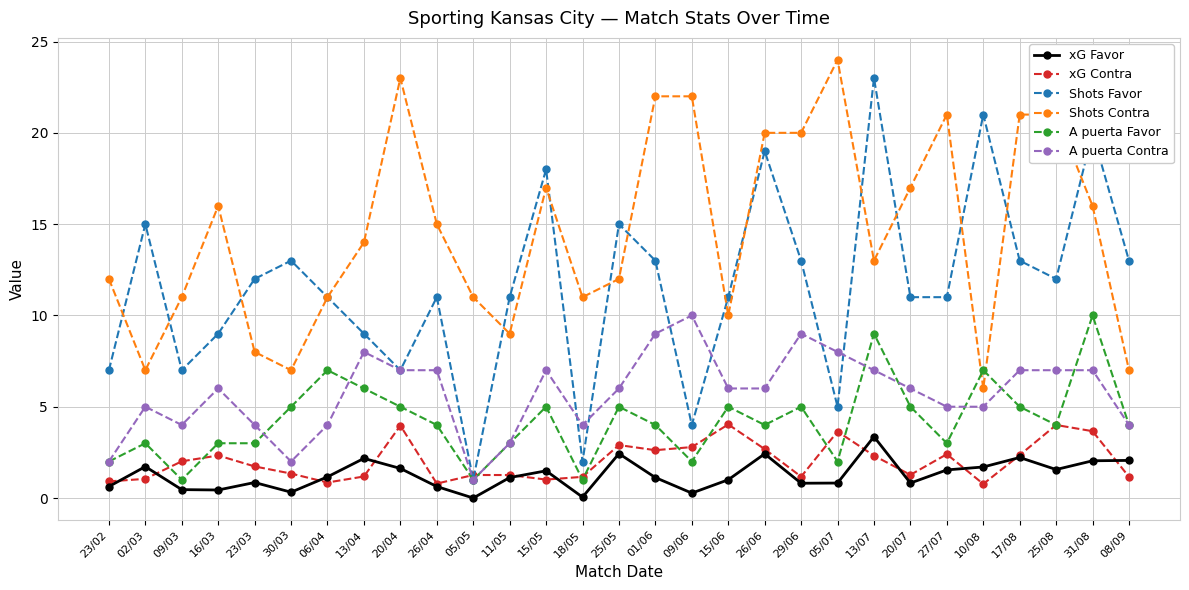

Where is the first local minimum for Shots Favor?

09/03